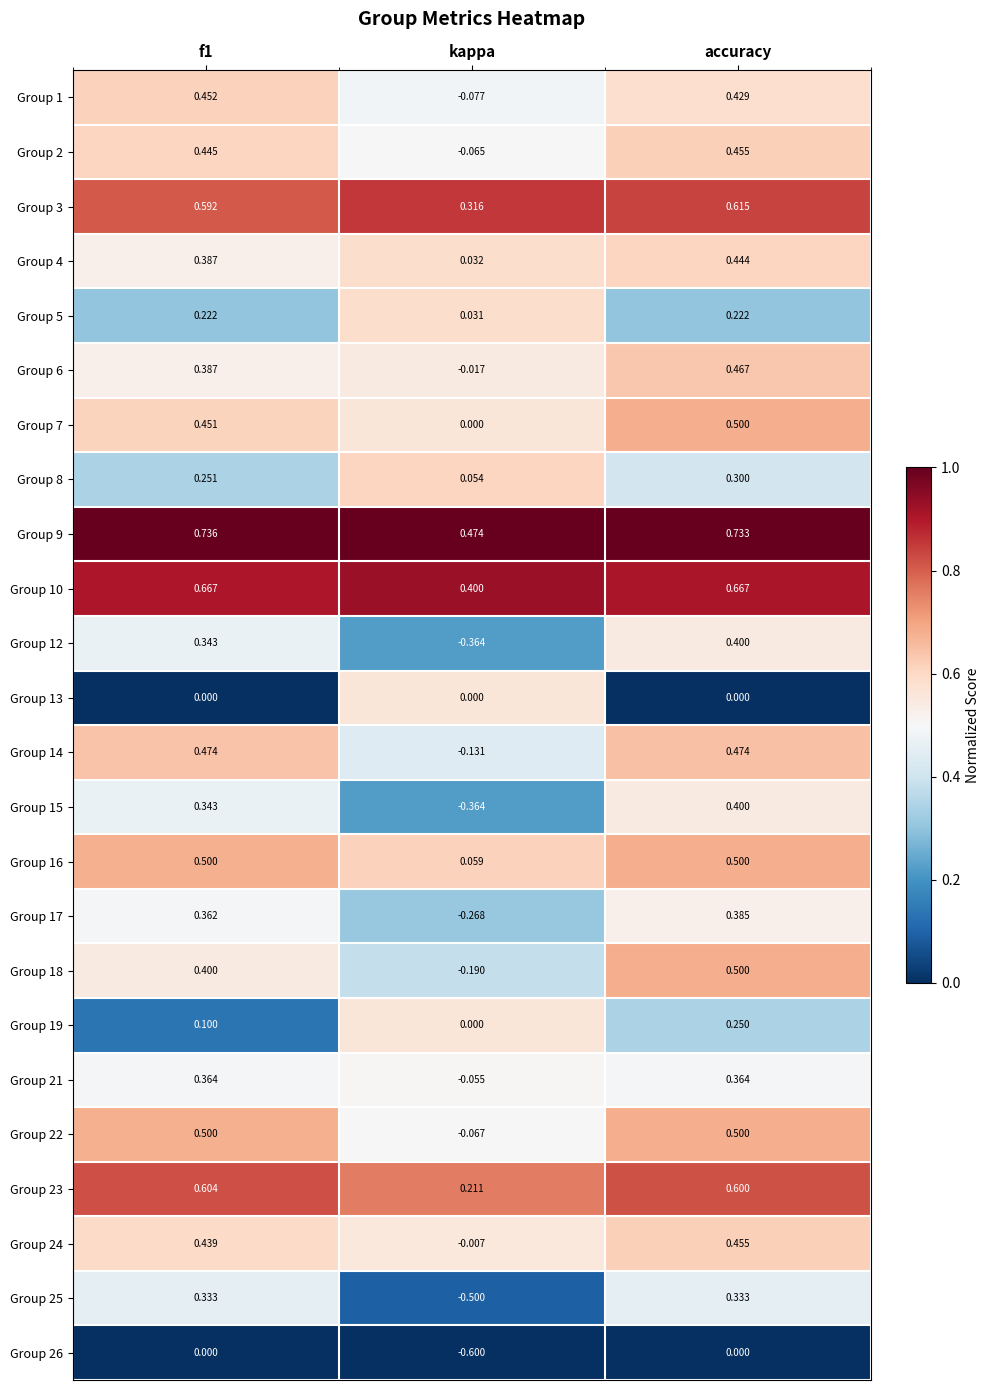

At how many categories does at least one series exceed 0?

3